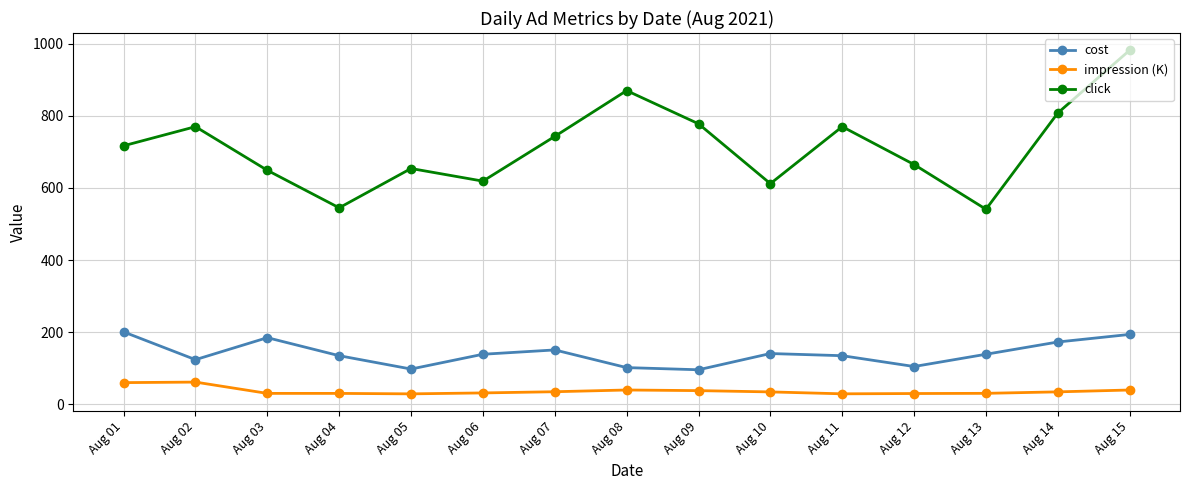

True or false: impression (K) and cost cross at least once.

False